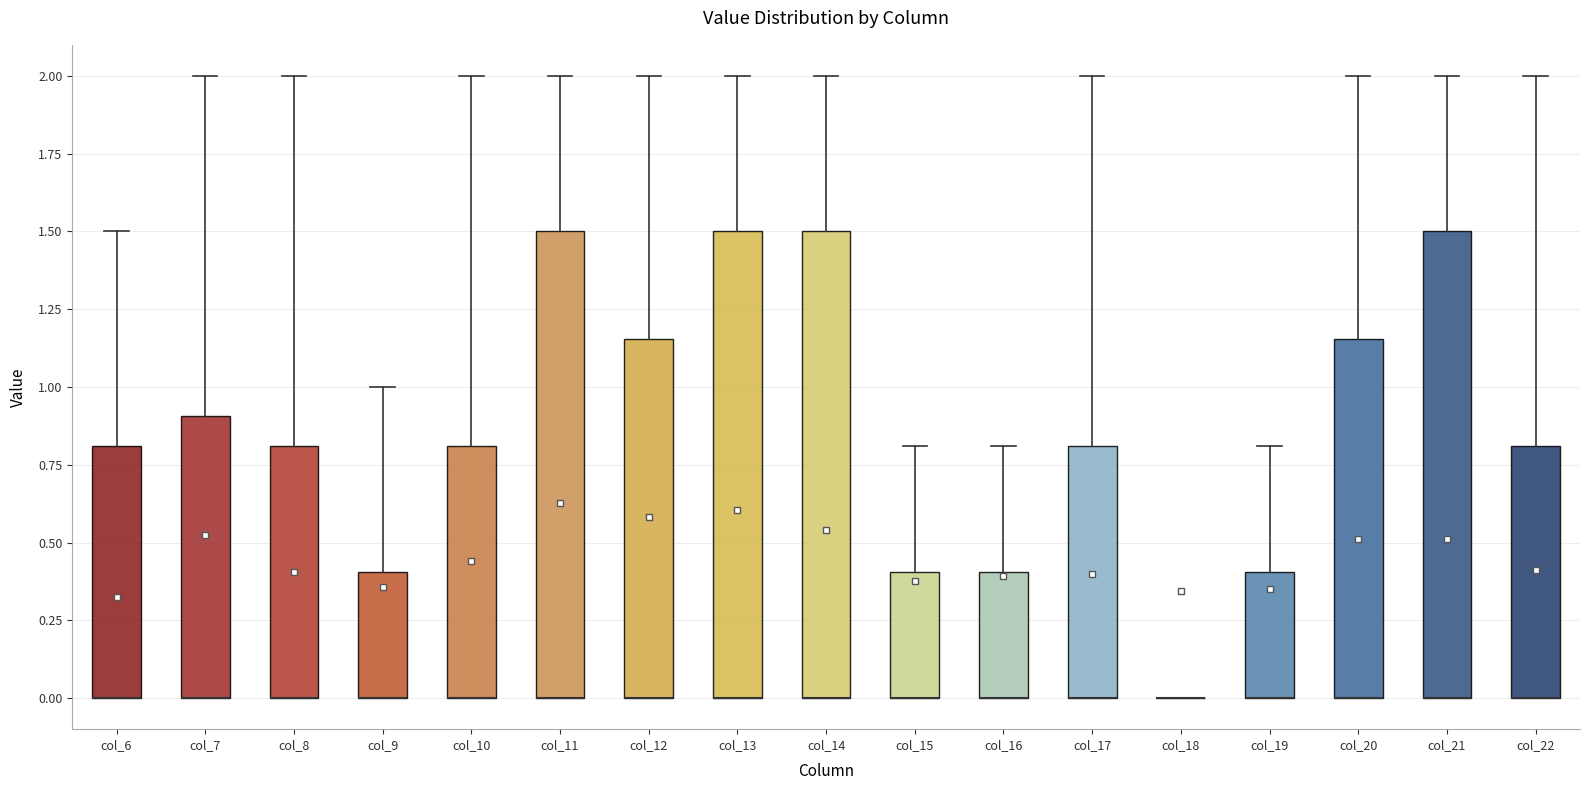

Reading left to right, read every box against the y-axis: the position of its median line, the range the box covers, and the ends of its whiskers. The values are not printed on the chart, so give them approximately, as read against the axis.

col_6: median 0.00 (drawn on the box's lower edge), box 0.00 to 0.80, whiskers 0.00 to 1.50
col_7: median 0.00 (drawn on the box's lower edge), box 0.00 to 0.90, whiskers 0.00 to 2.00
col_8: median 0.00 (drawn on the box's lower edge), box 0.00 to 0.80, whiskers 0.00 to 2.00
col_9: median 0.00 (drawn on the box's lower edge), box 0.00 to 0.40, whiskers 0.00 to 1.00
col_10: median 0.00 (drawn on the box's lower edge), box 0.00 to 0.80, whiskers 0.00 to 2.00
col_11: median 0.00 (drawn on the box's lower edge), box 0.00 to 1.50, whiskers 0.00 to 2.00
col_12: median 0.00 (drawn on the box's lower edge), box 0.00 to 1.15, whiskers 0.00 to 2.00
col_13: median 0.00 (drawn on the box's lower edge), box 0.00 to 1.50, whiskers 0.00 to 2.00
col_14: median 0.00 (drawn on the box's lower edge), box 0.00 to 1.50, whiskers 0.00 to 2.00
col_15: median 0.00 (drawn on the box's lower edge), box 0.00 to 0.40, whiskers 0.00 to 0.80
col_16: median 0.00 (drawn on the box's lower edge), box 0.00 to 0.40, whiskers 0.00 to 0.80
col_17: median 0.00 (drawn on the box's lower edge), box 0.00 to 0.80, whiskers 0.00 to 2.00
col_18: box collapsed to a line at 0.00, whiskers 0.00 to 0.00
col_19: median 0.00 (drawn on the box's lower edge), box 0.00 to 0.40, whiskers 0.00 to 0.80
col_20: median 0.00 (drawn on the box's lower edge), box 0.00 to 1.15, whiskers 0.00 to 2.00
col_21: median 0.00 (drawn on the box's lower edge), box 0.00 to 1.50, whiskers 0.00 to 2.00
col_22: median 0.00 (drawn on the box's lower edge), box 0.00 to 0.80, whiskers 0.00 to 2.00